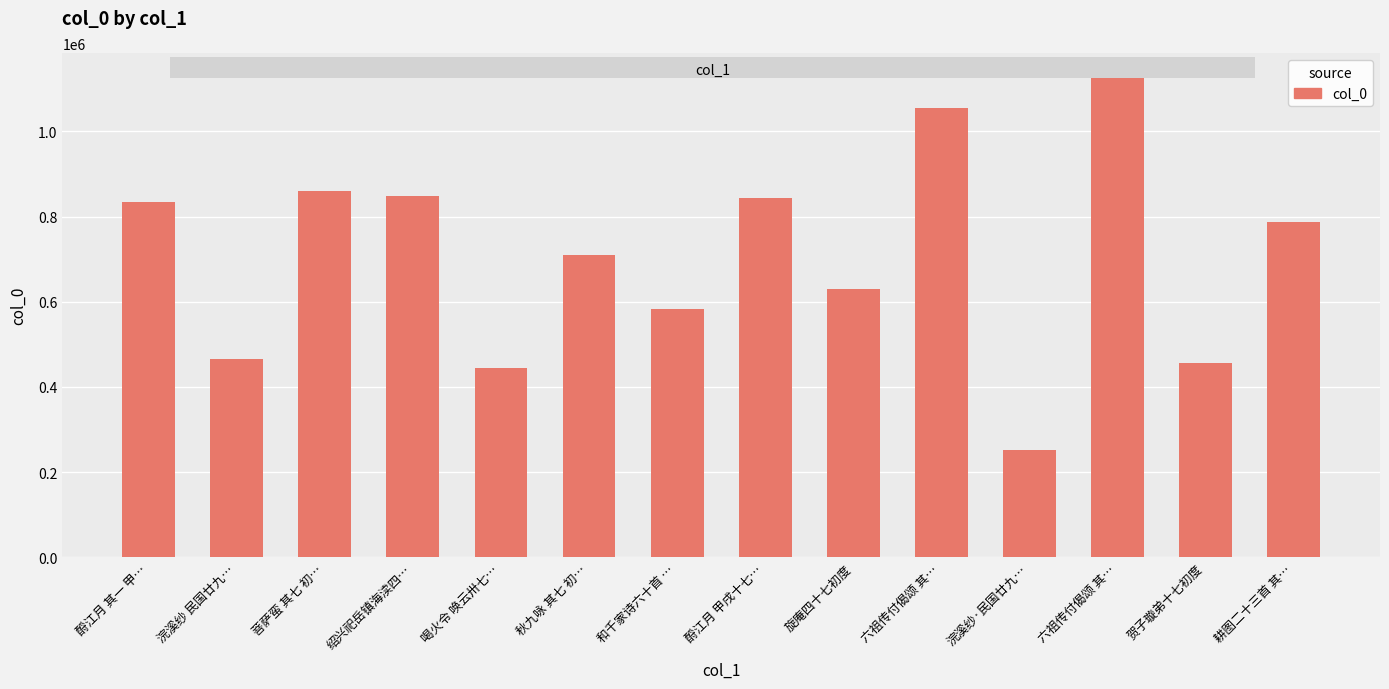

What is the minimum value shown in the chart?

252783